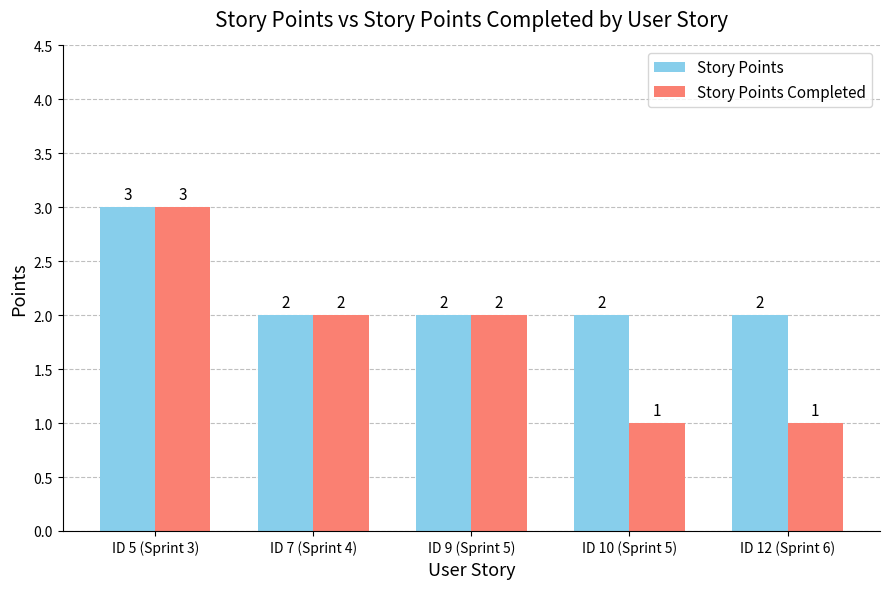

How many bars are there in each group?

2